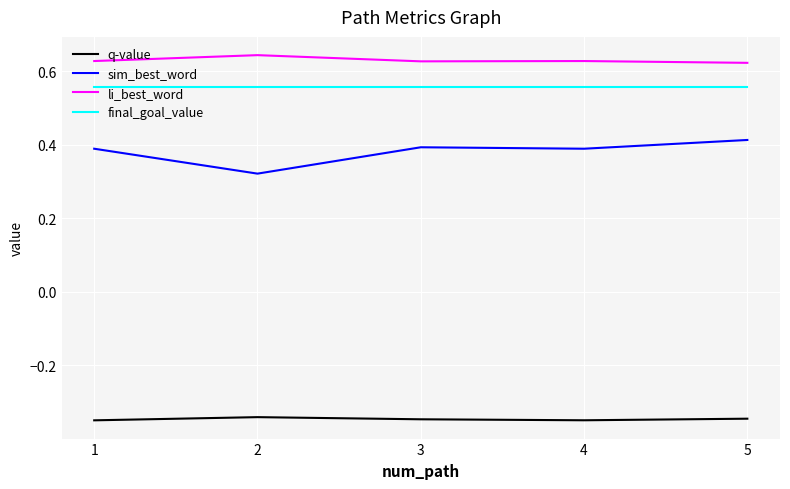

Which series has the widest spread of values?

sim_best_word